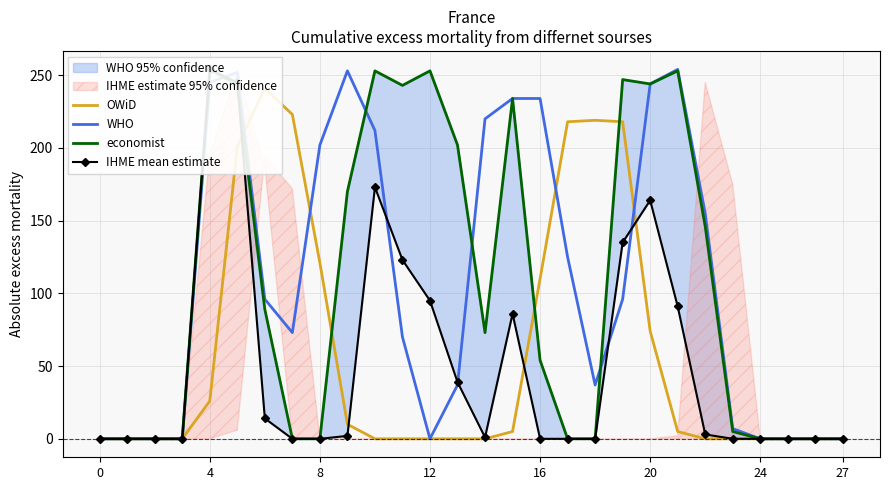

In IHME mean estimate, how many points are higher than both neighbors (excluding endpoints)?

4